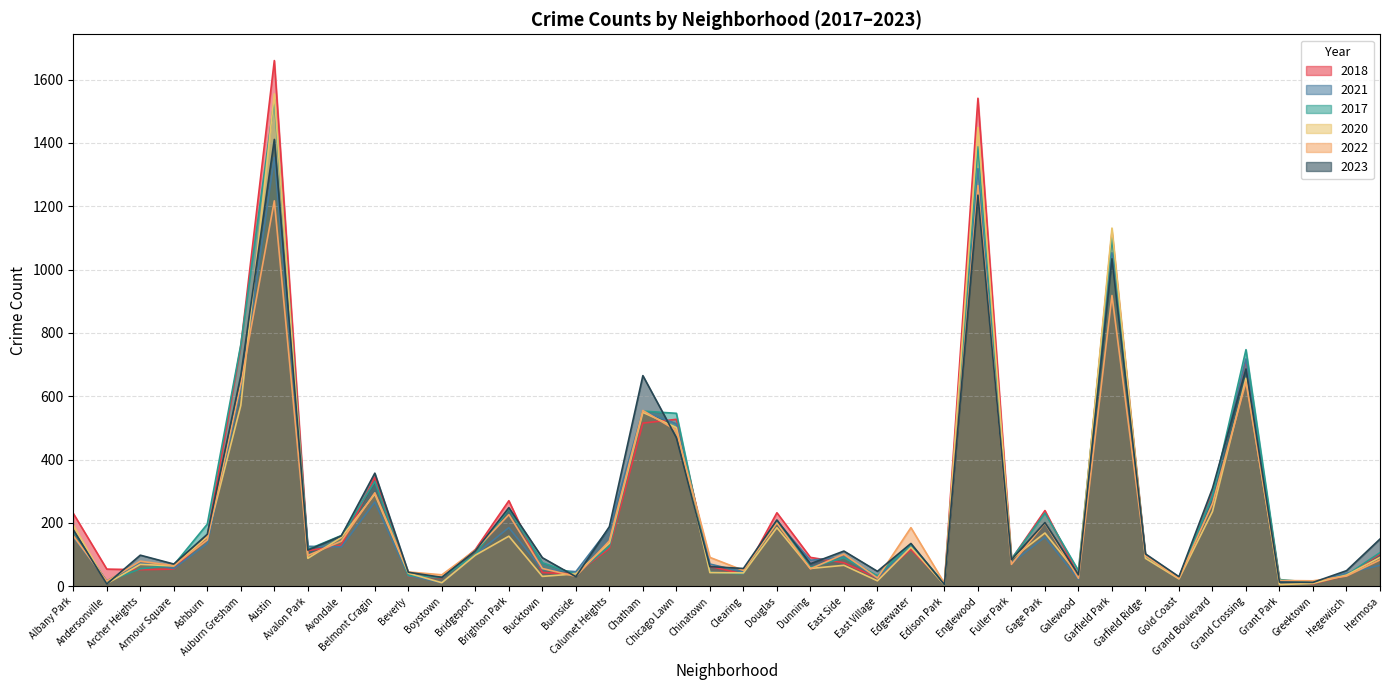

How many times do 2023 and 2020 cross each other?

10